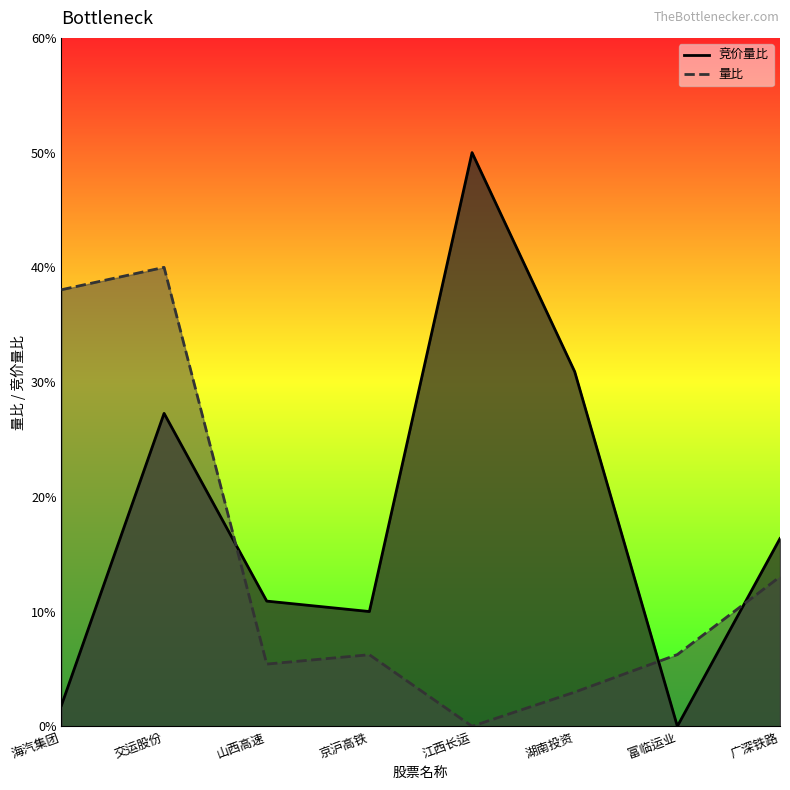

Reading right to left, list all the values displayed in this chart.

竞价量比: 1.6	0.0	3.1	5.0	1.0	1.1	2.7	0.2
量比: 1.3	0.6	0.3	0.0	0.6	0.5	4.0	3.8